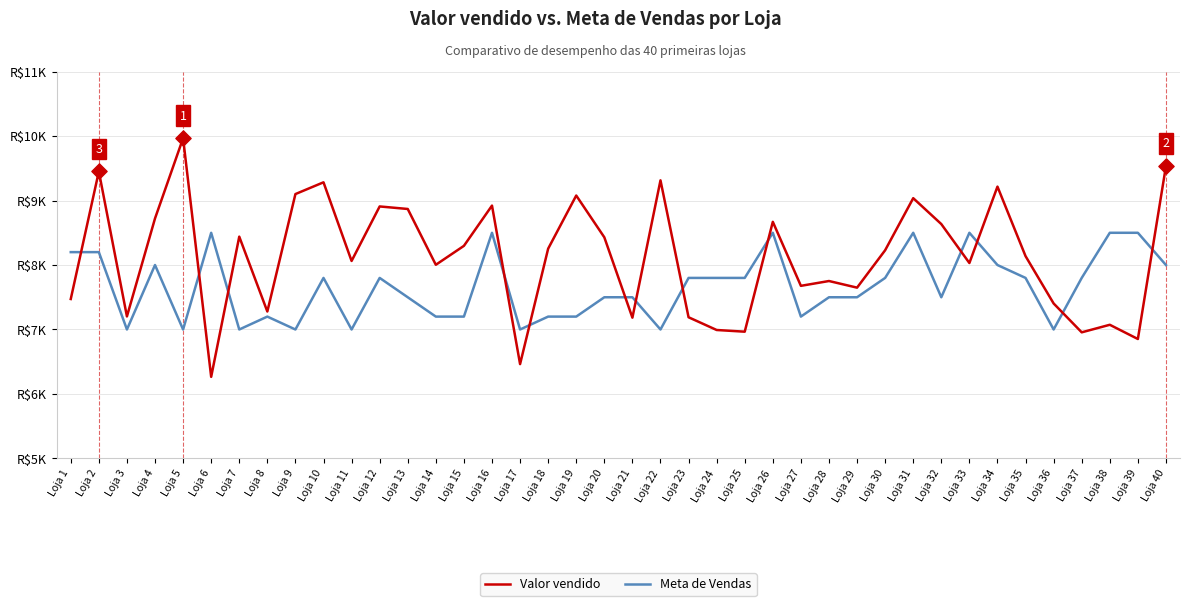

Is the value of Valor vendido at Loja 34 greater than the value of Meta de Vendas at Loja 33?

Yes